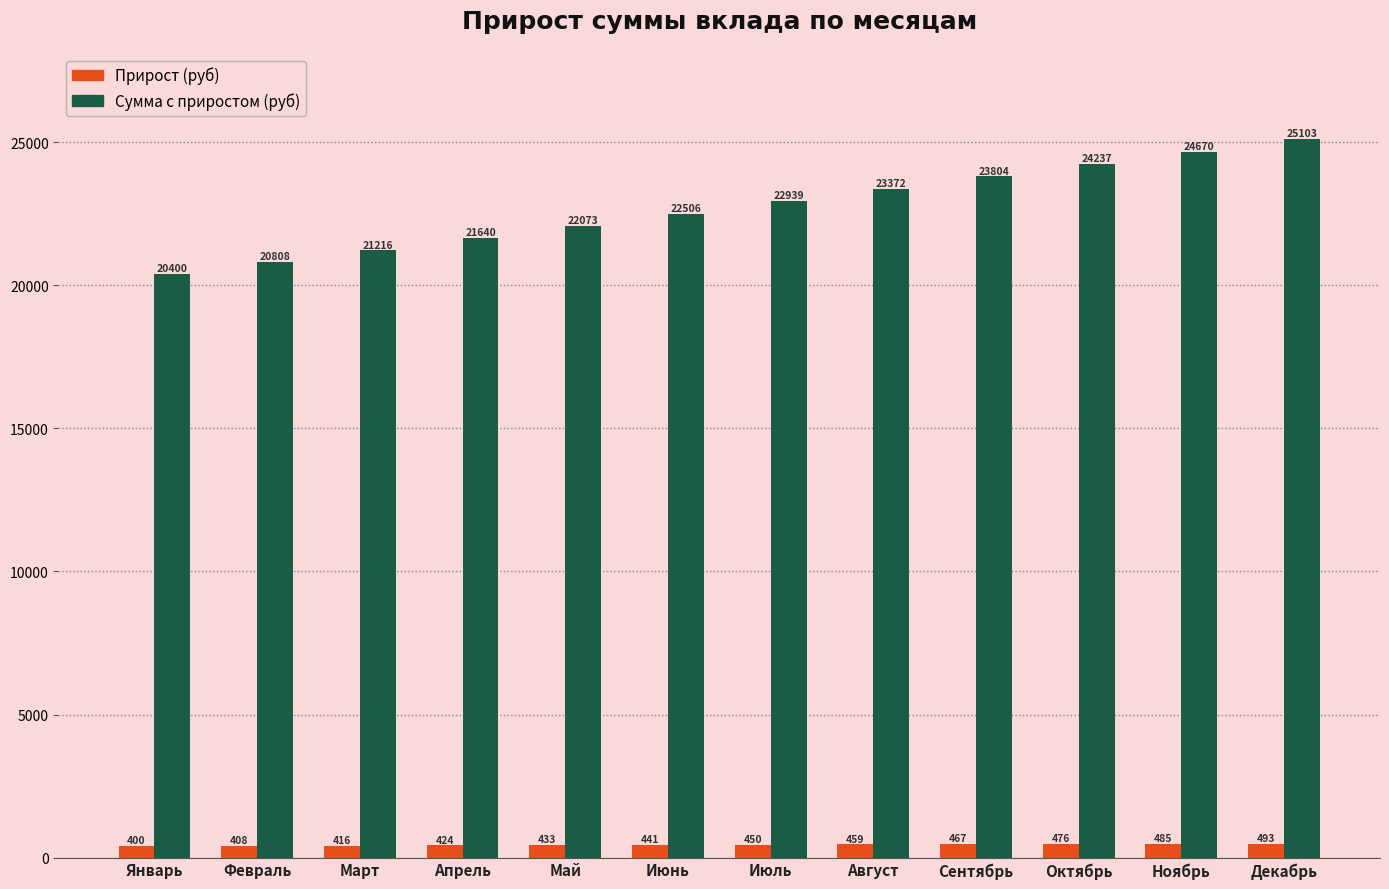

What is the value of the Прирост (руб) bar at the 2nd from the left?

408.0